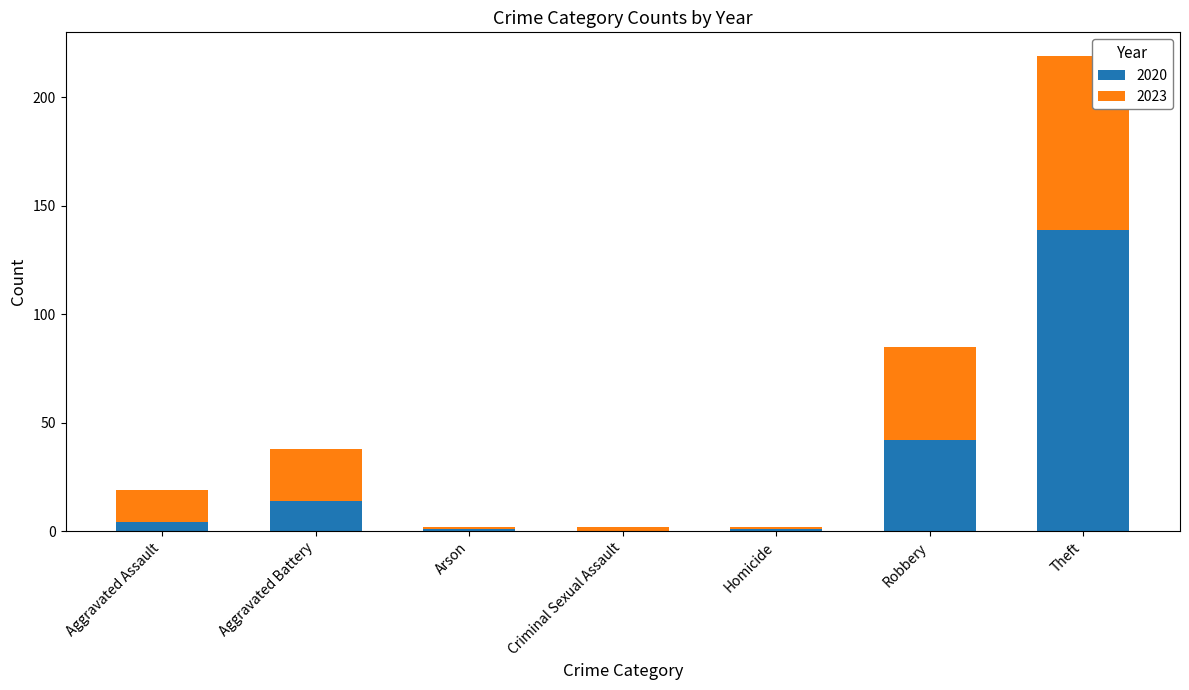

At which category is the sum across all series the highest?

Theft